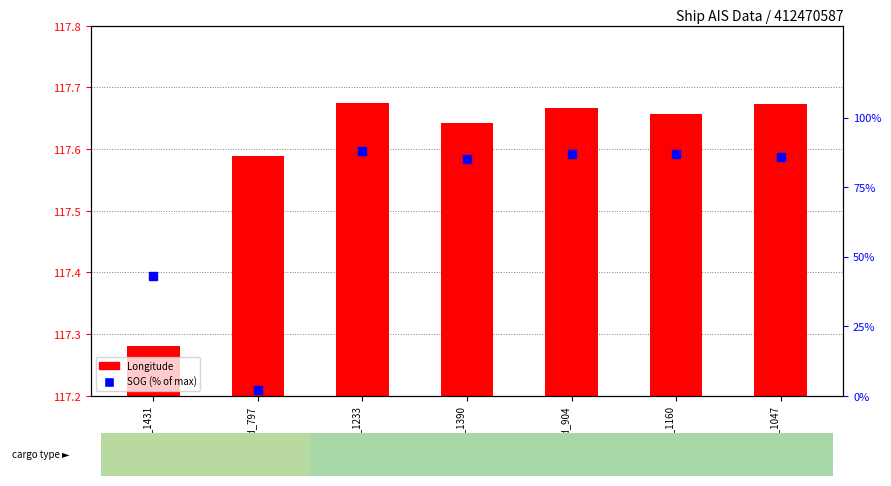

What position from the left is fid_1233?

3